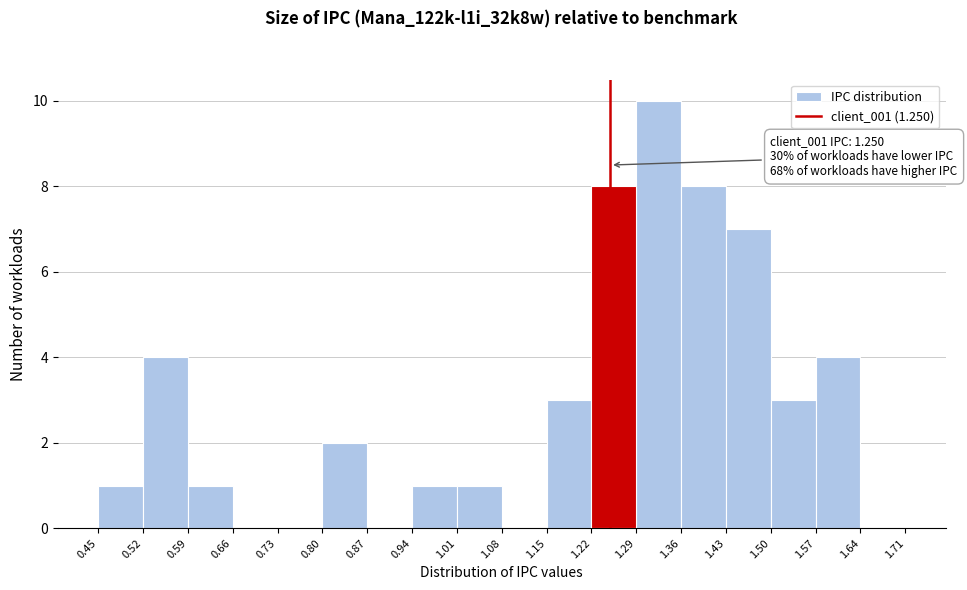

Which range on the x-axis has the tallest bar?

1.29 to 1.36